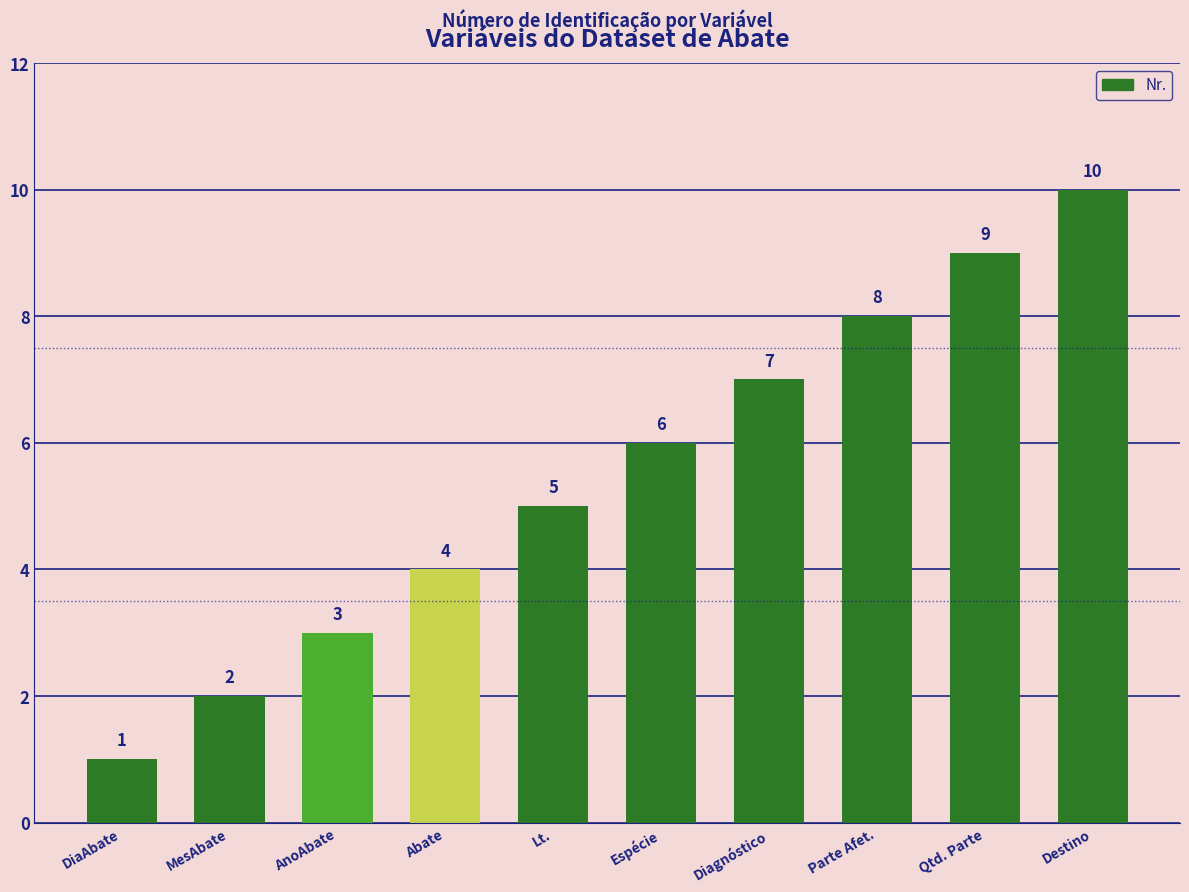

True or false: the data shows 13 at Parte Afet..

False